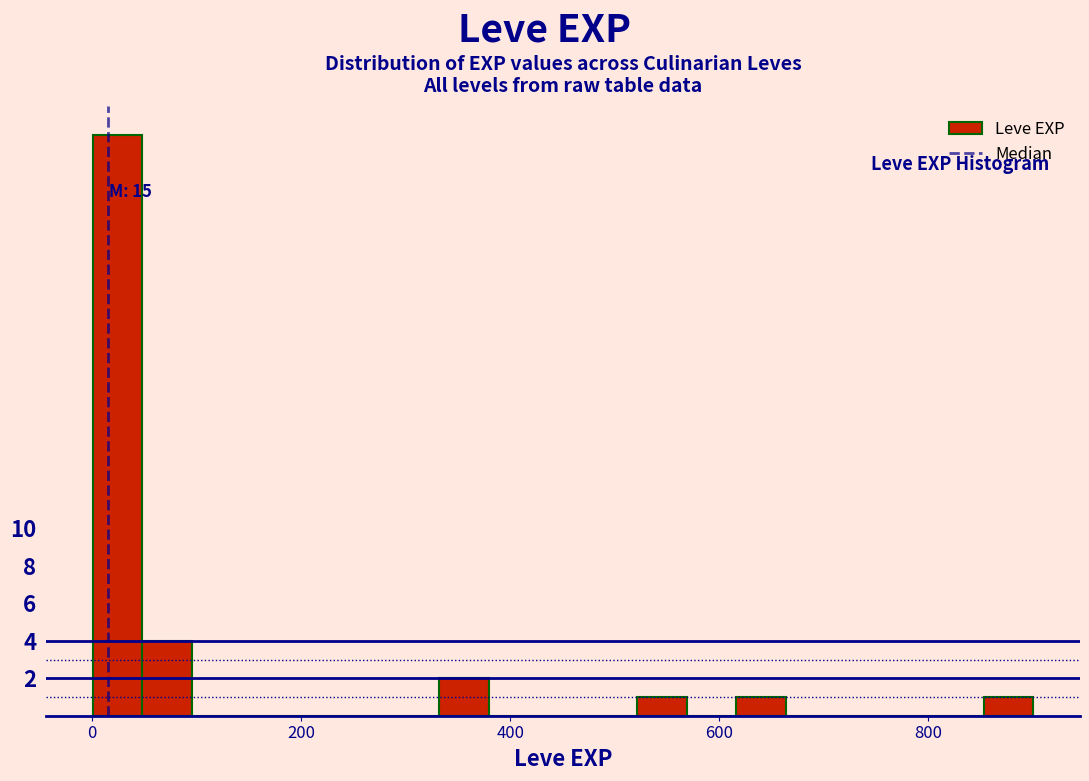

Around what value on the x-axis is the tallest bar? Give the approximate position of its centre, as read against the axis.

20